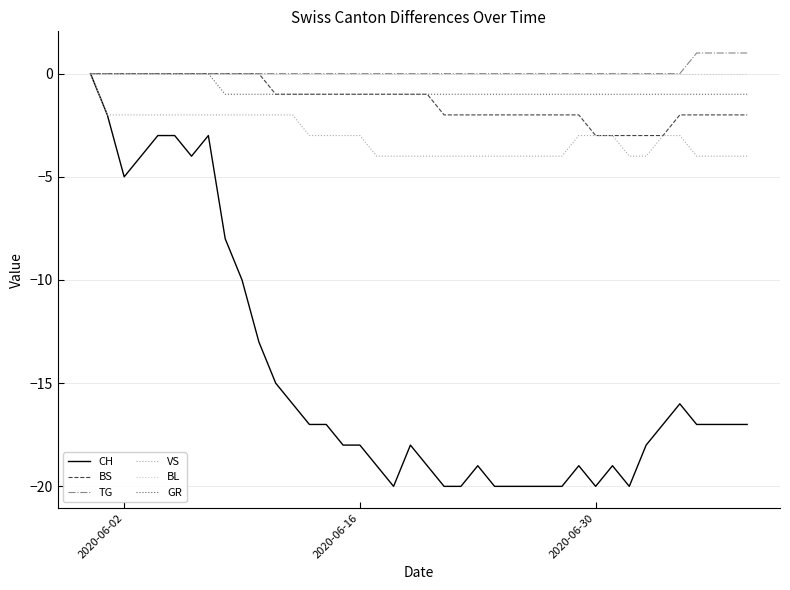

Which series has the widest spread of values?

CH